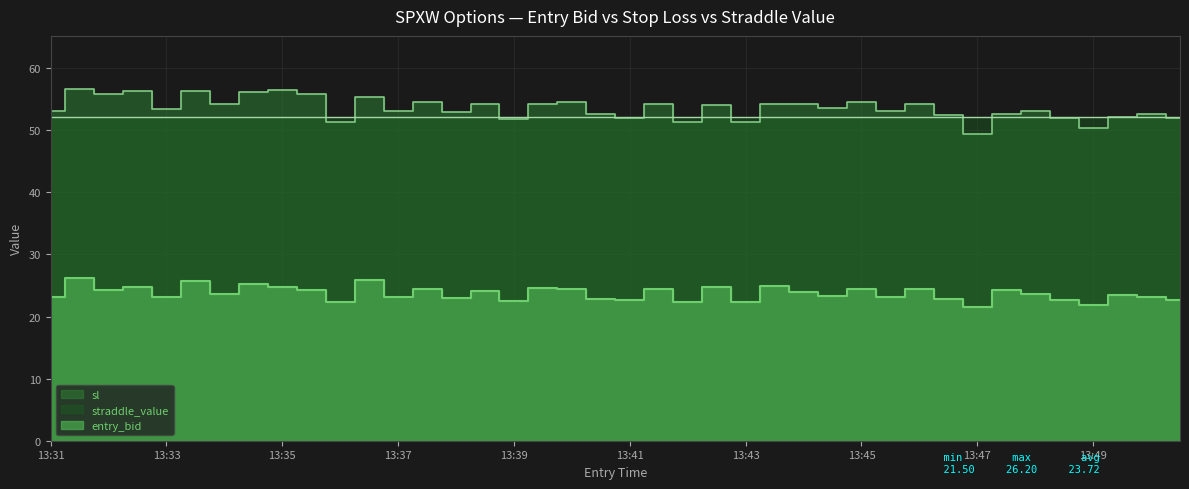

What is the value of the entry_bid point at the 35th from the left?

23.6